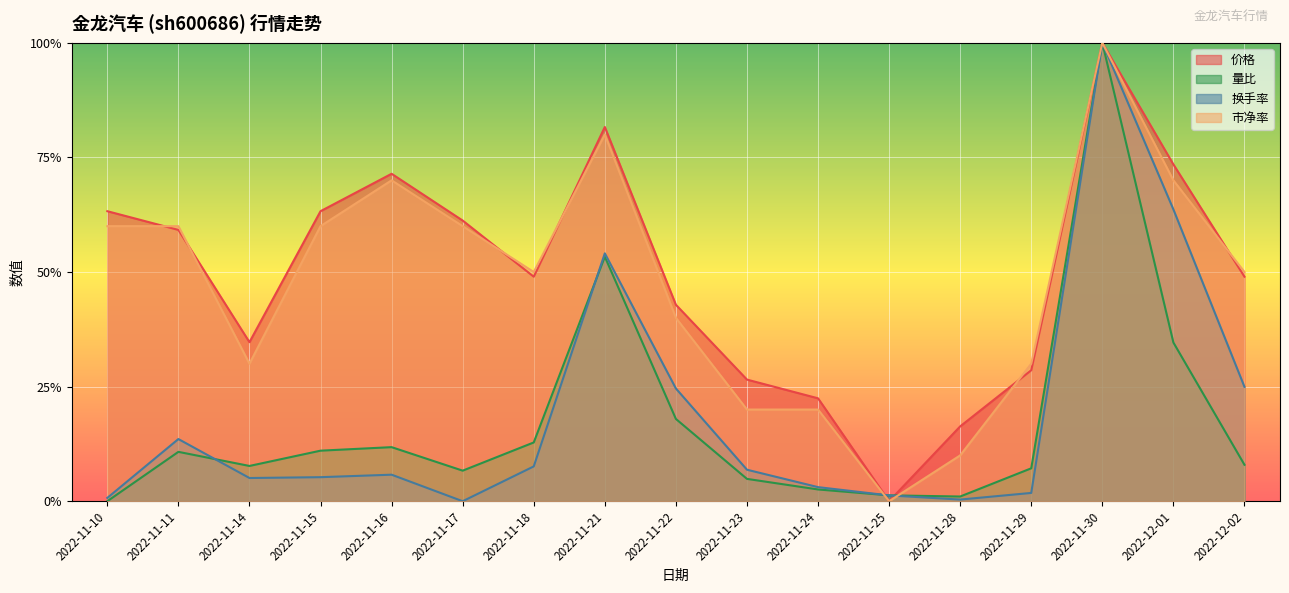

Rank the series at 2022-11-10 from highest to lowest value.

价格, 市净率, 换手率, 量比